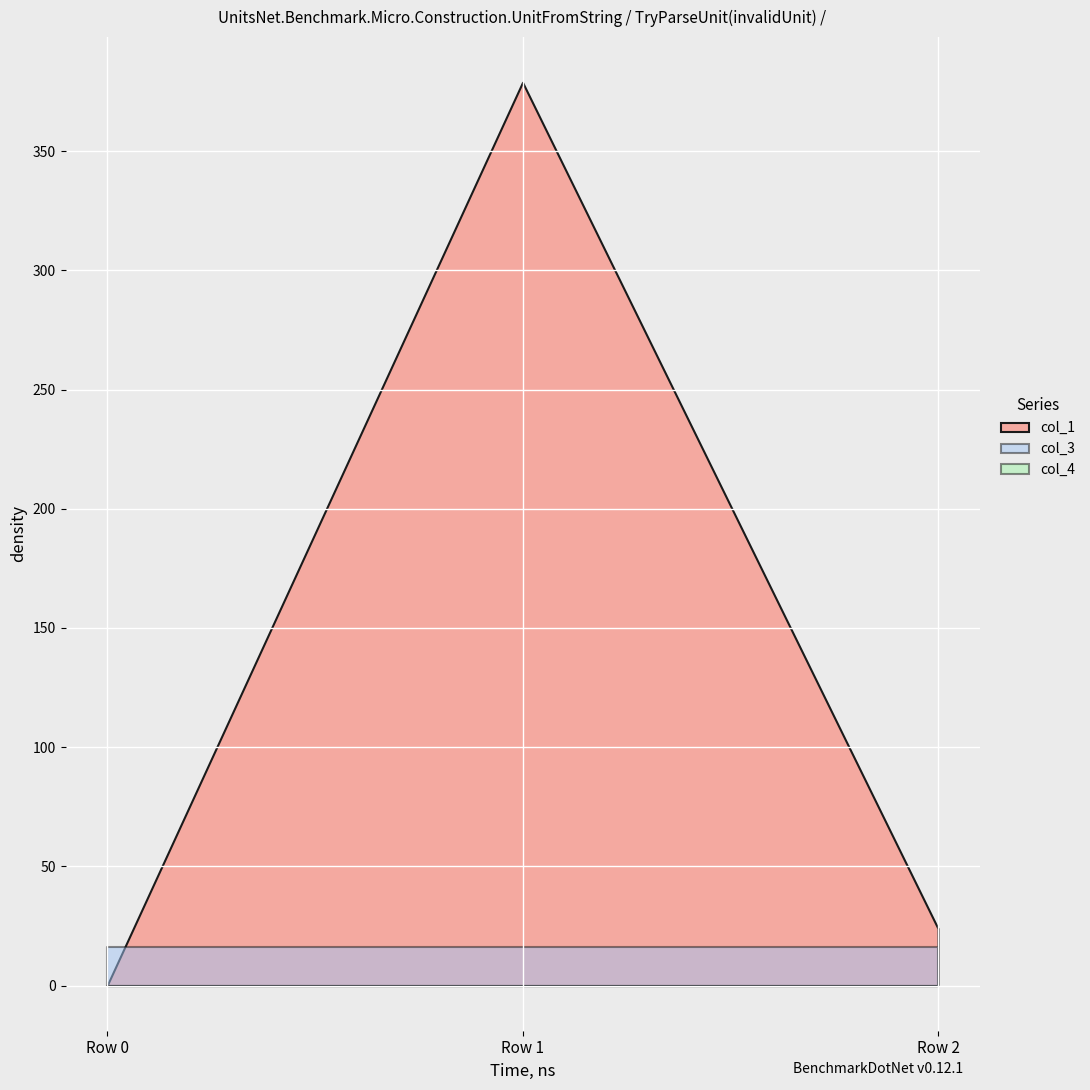

At which category is the sum across all series the highest?

Row 1